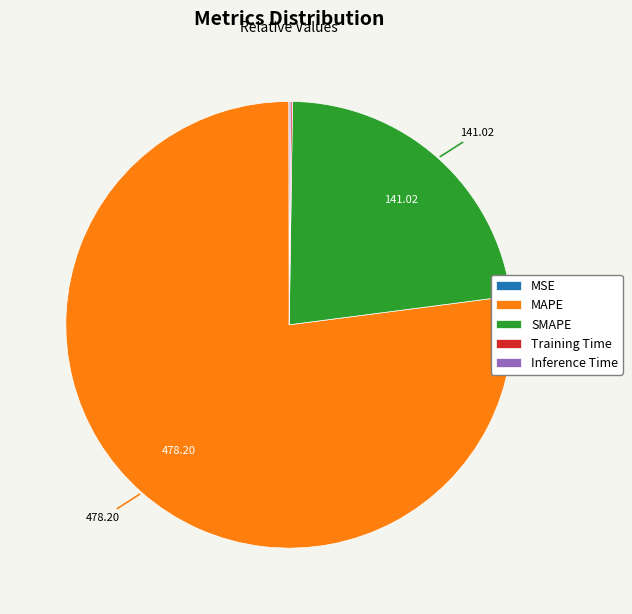

Is there any slice that represents more than half of the pie?

Yes